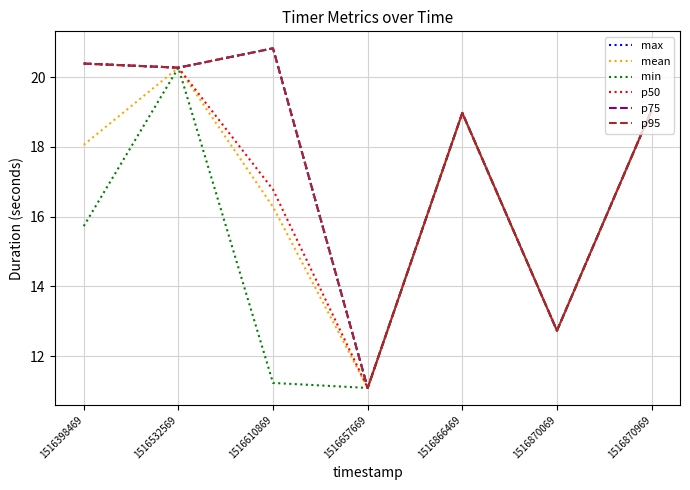

How many lines are shown in the chart?

6